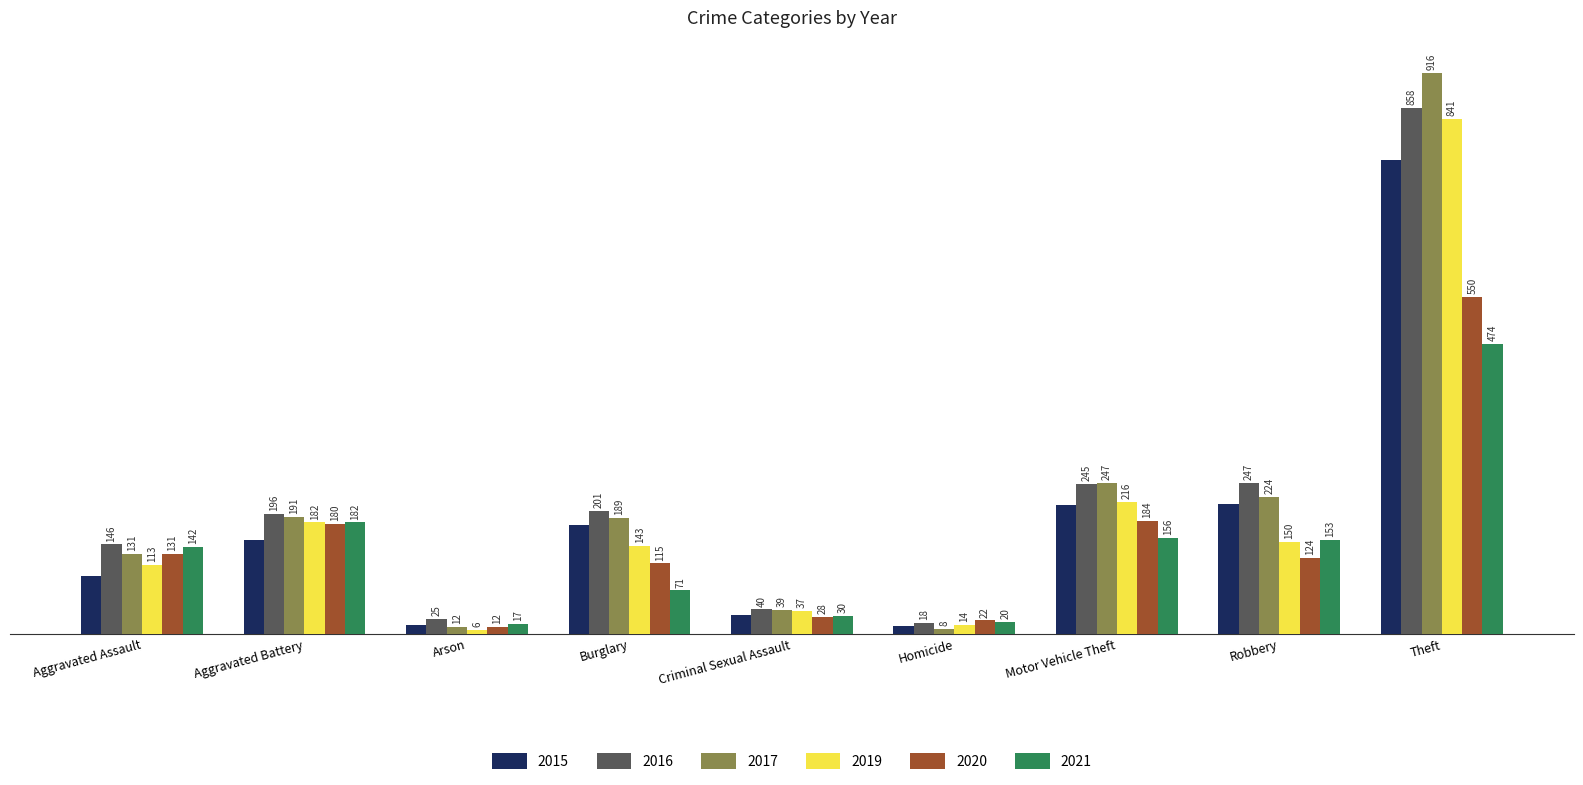

Rank the series by their maximum value, from lowest to highest.

2021, 2020, 2015, 2019, 2016, 2017